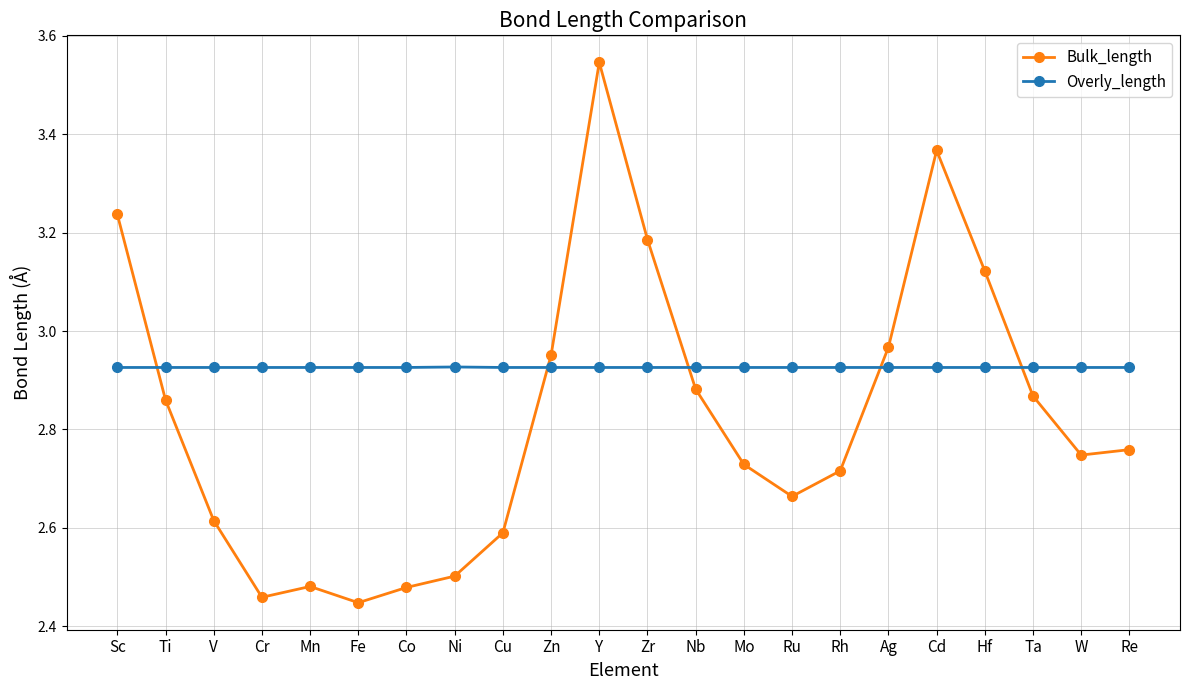

Rank the series by their average value, from lowest to highest.

Bulk_length, Overly_length